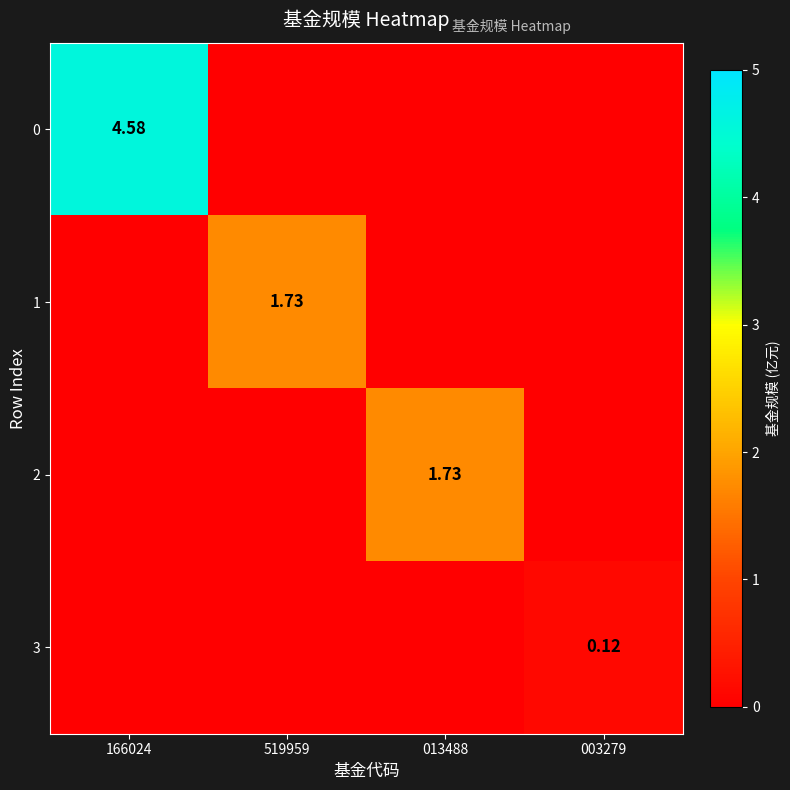

Is the value of 0 at 166024 greater than the value of 2 at 013488?

Yes